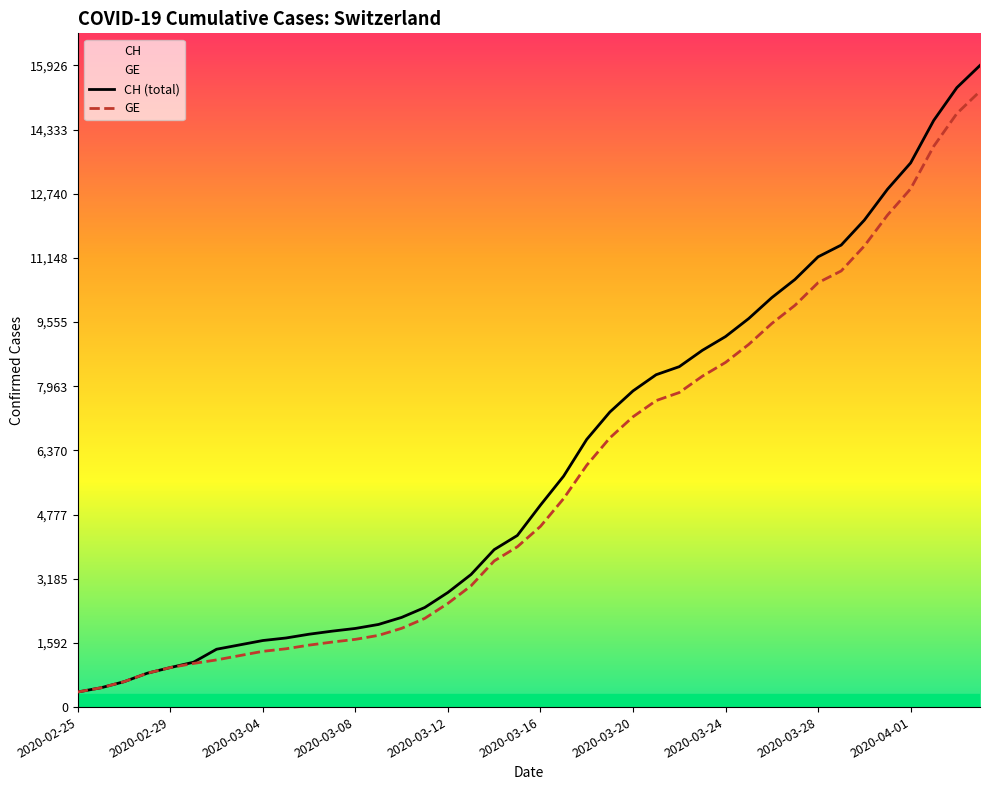

The value of GE at 25 is 7607. True or false?

True